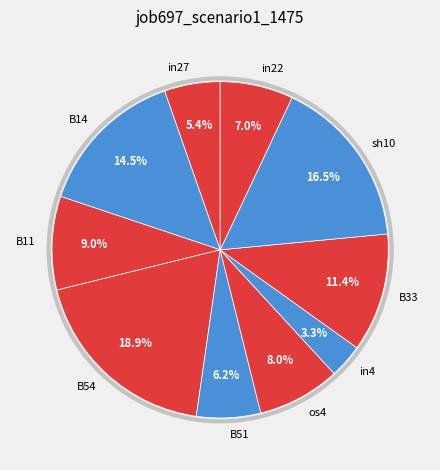

To the nearest percent, what percentage of the pie is B33?

11%